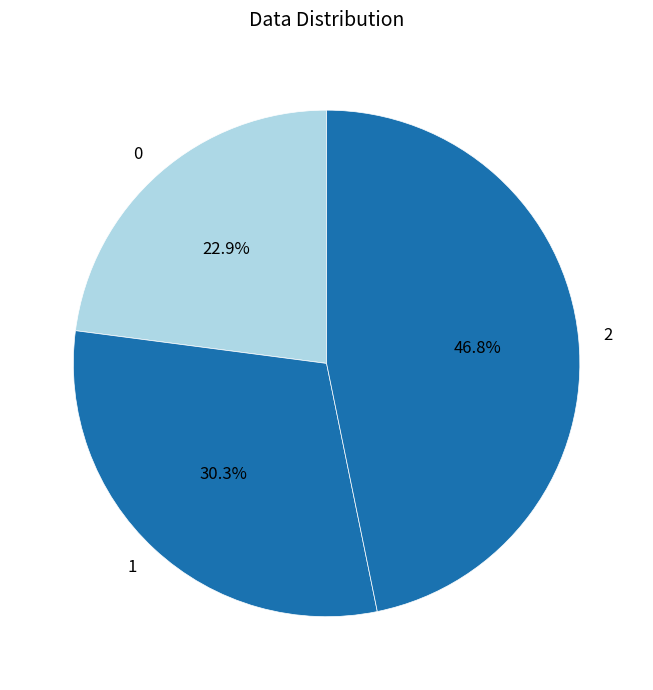

Is there a majority slice in this chart?

No